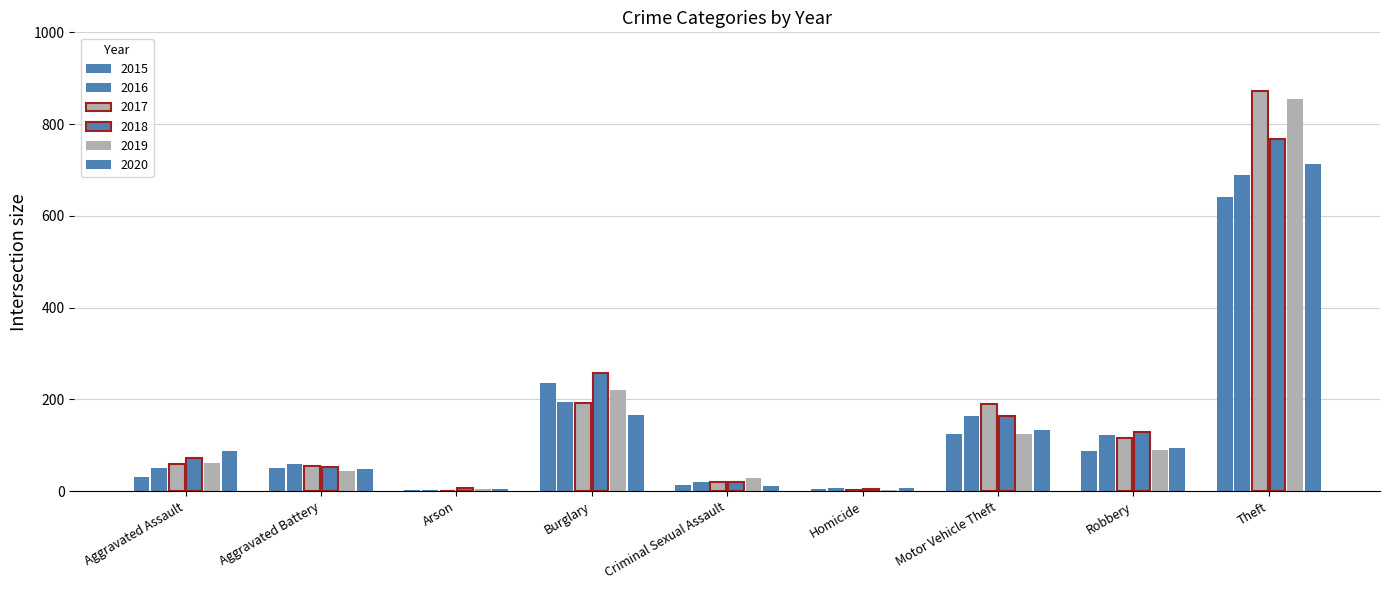

How many series are shown in this chart?

6